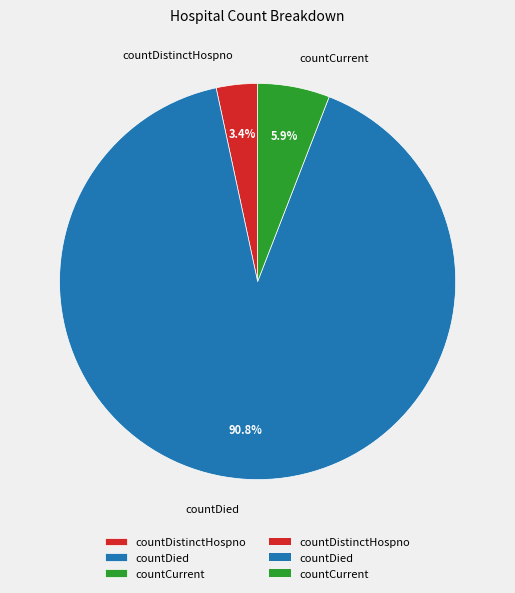

Do countDistinctHospno and countDied together represent more than half of the pie?

Yes